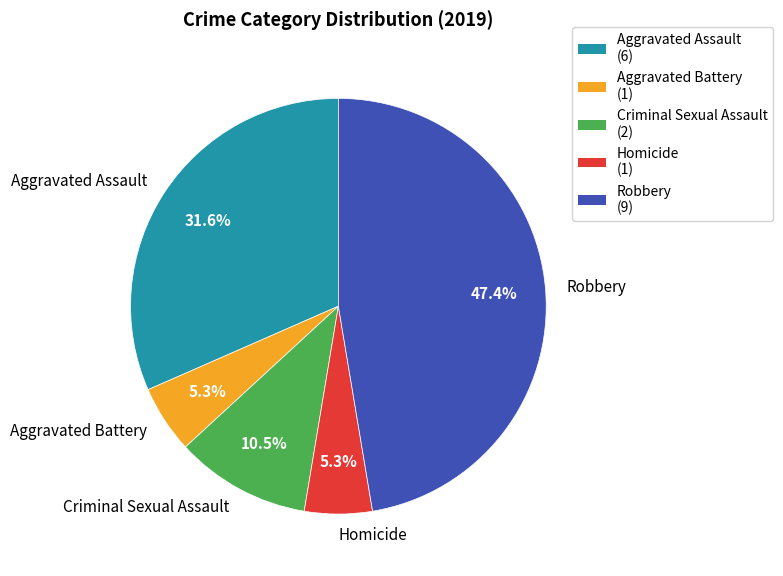

How many slices are in this pie chart?

5